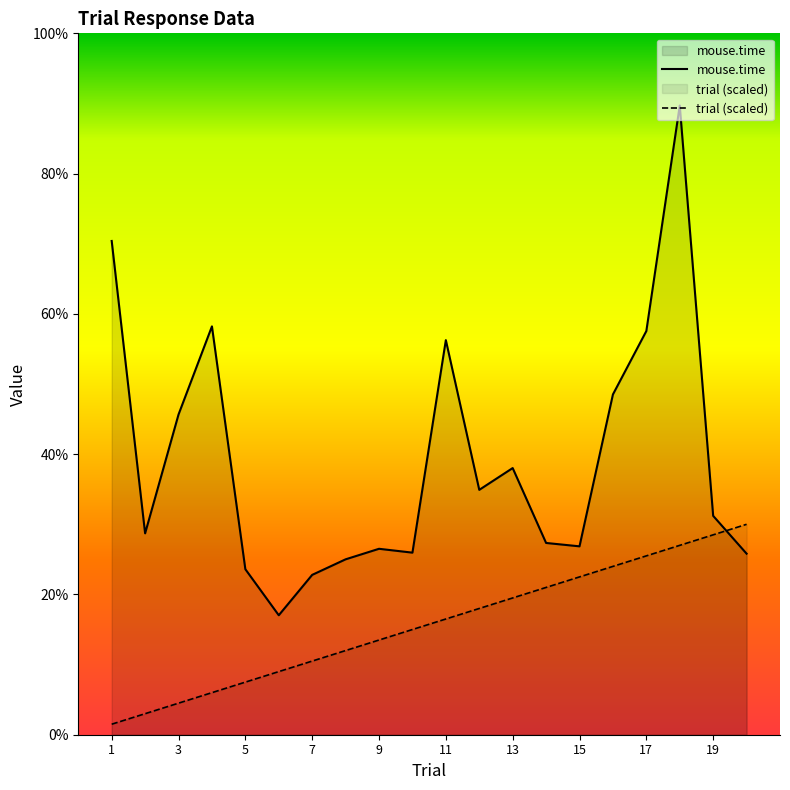

Rank the series by their average value, from highest to lowest.

mouse.time, trial (scaled)